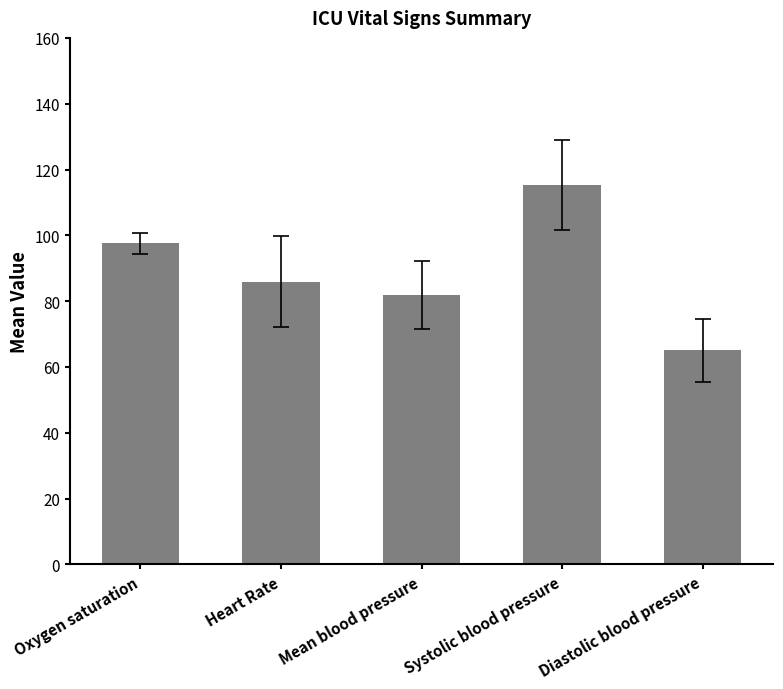

What is the sum of all values?

445.5